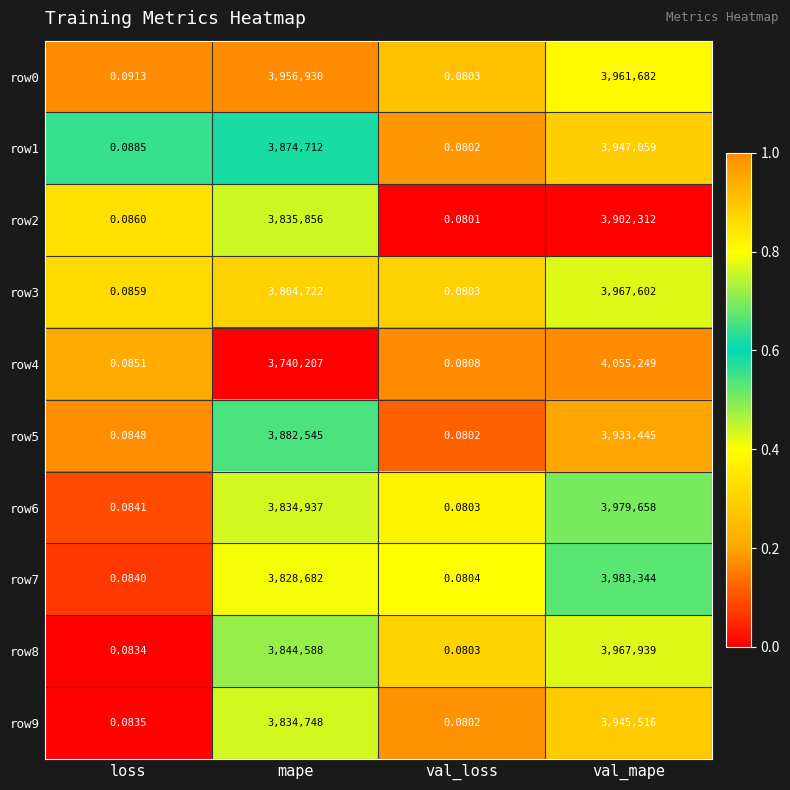

Rank the categories by row3 value from lowest to highest.

val_loss, loss, mape, val_mape